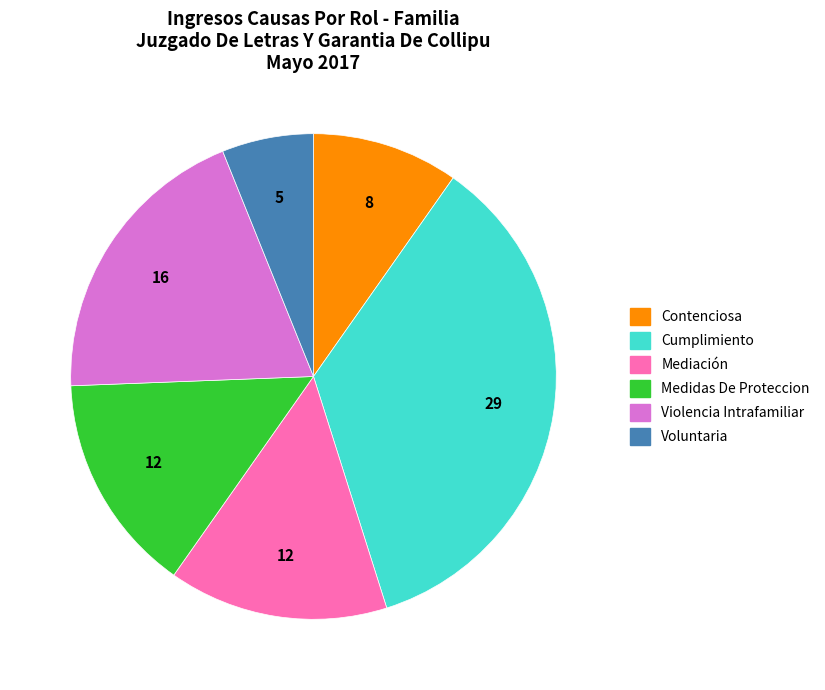

Does any single category account for the majority?

No